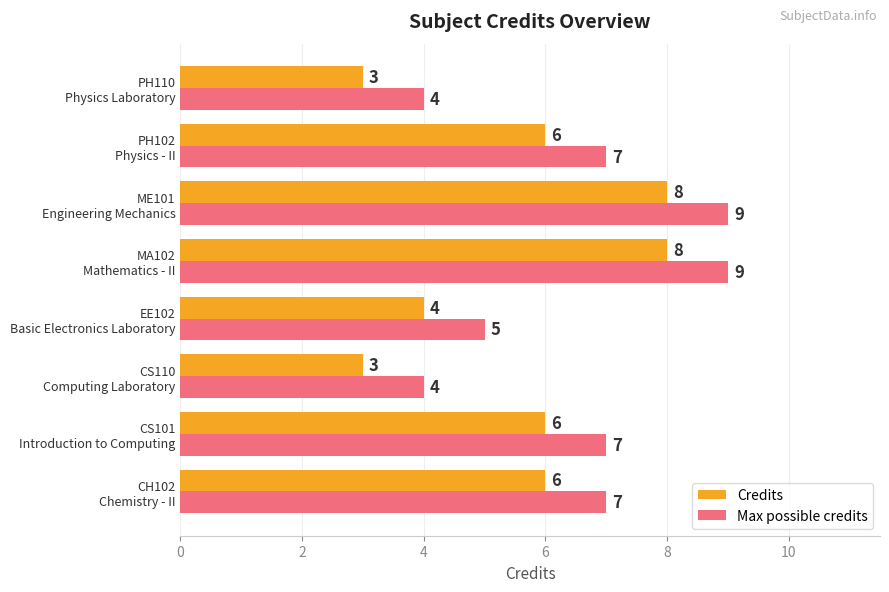

Which series has the largest total across all categories?

Max possible credits